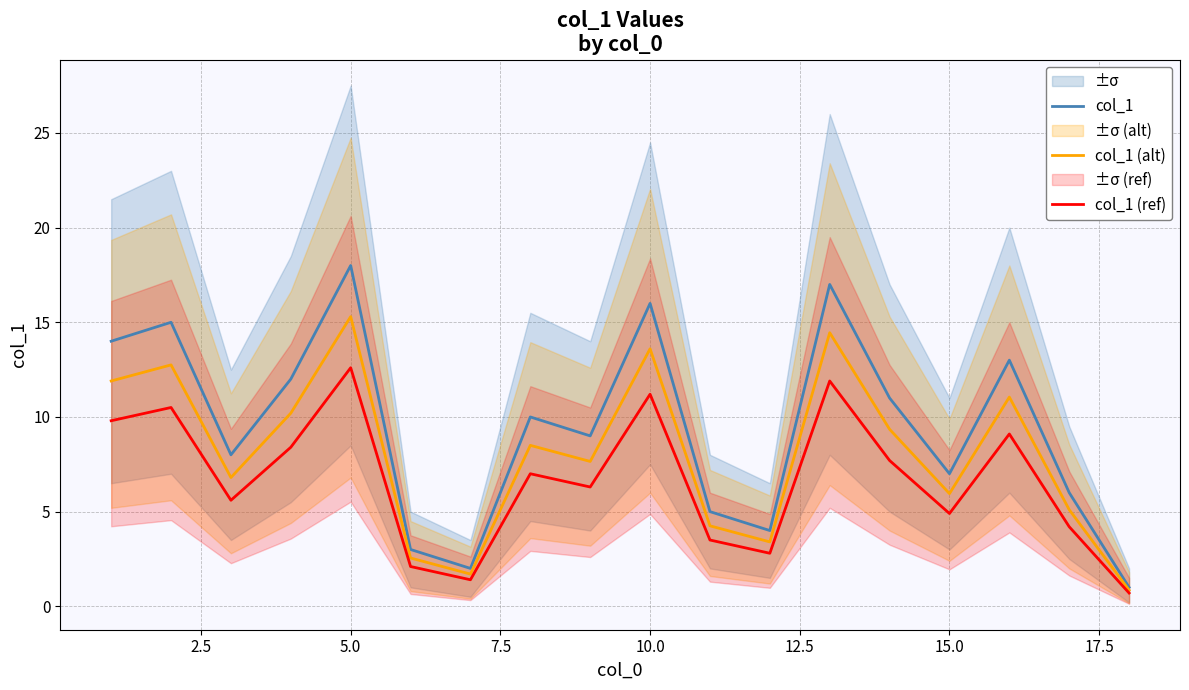

What is the lowest value of the col_1 series?

1.0